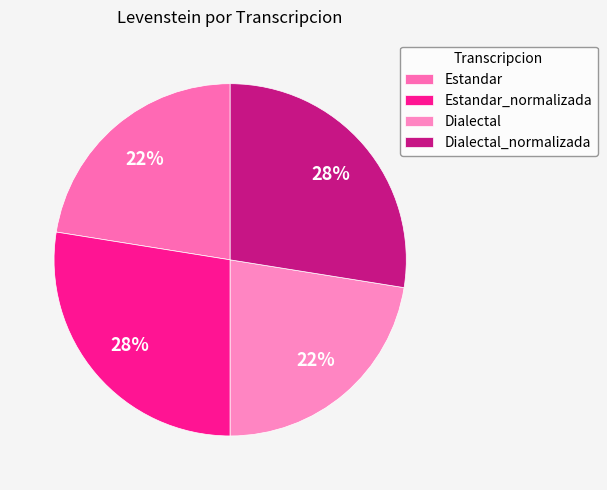

How many segments does this pie chart have?

4